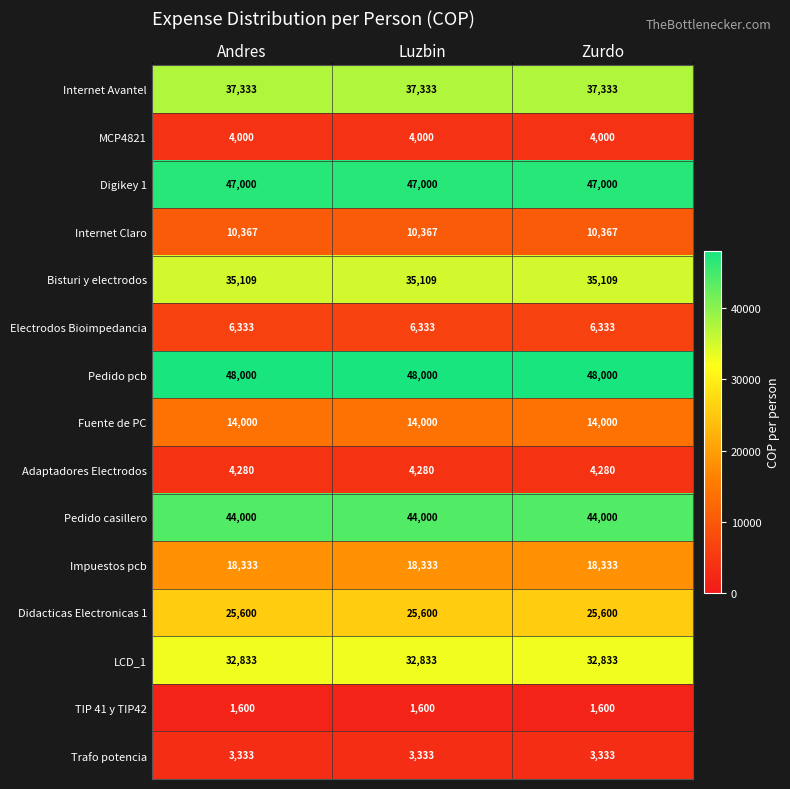

Rank the series at Luzbin from lowest to highest value.

TIP 41 y TIP42, Trafo potencia, MCP4821, Adaptadores Electrodos, Electrodos Bioimpedancia, Internet Claro, Fuente de PC, Impuestos pcb, Didacticas Electronicas 1, LCD_1, Bisturi y electrodos, Internet Avantel, Pedido casillero, Digikey 1, Pedido pcb